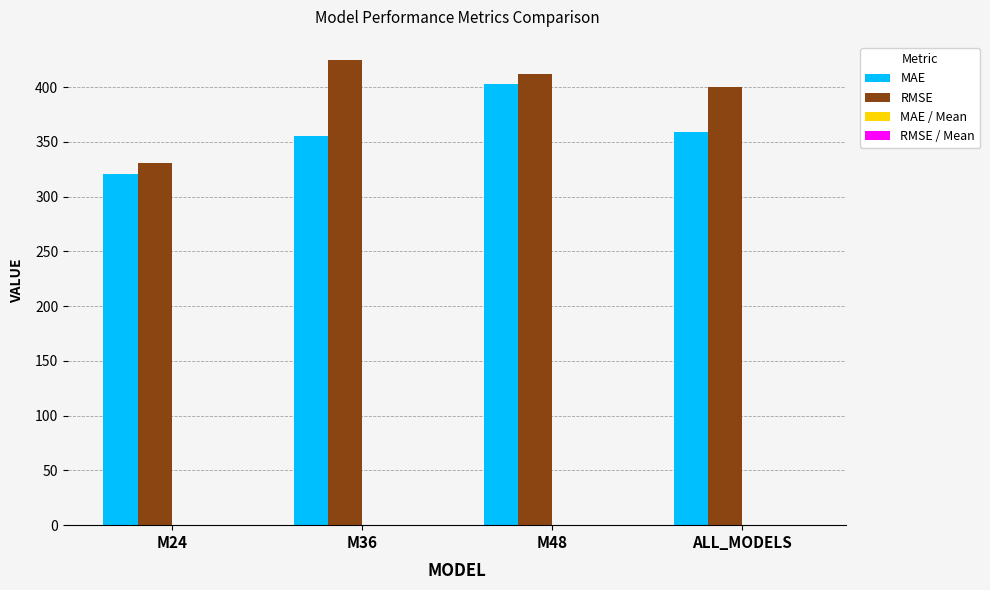

Which series has the largest total across all categories?

RMSE